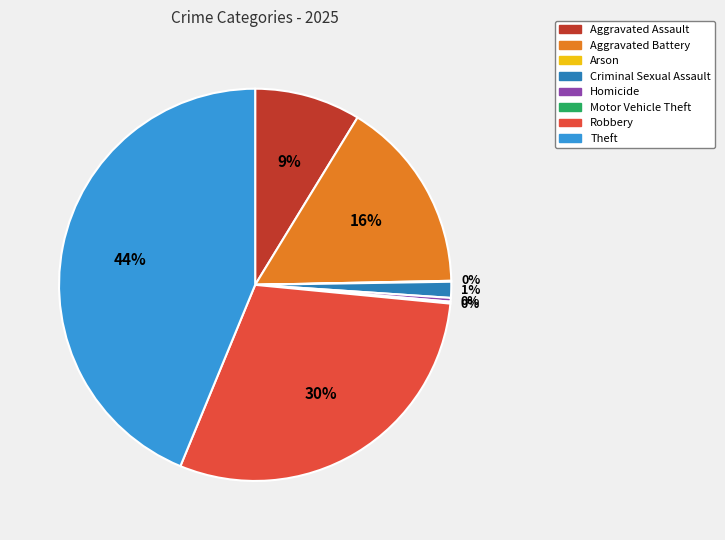

Does any single category account for the majority?

No